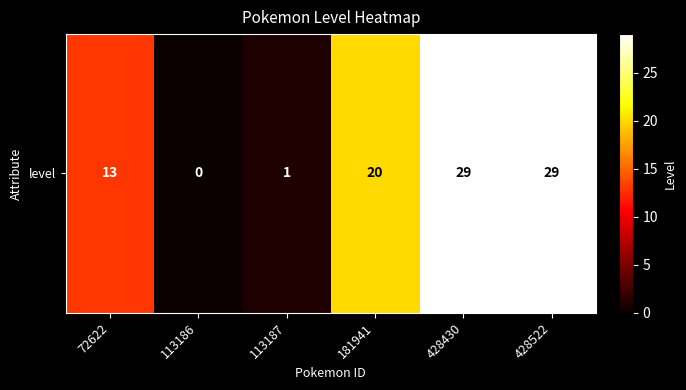

List the labels in order of value, largest first.

428430, 428522, 181941, 72622, 113187, 113186